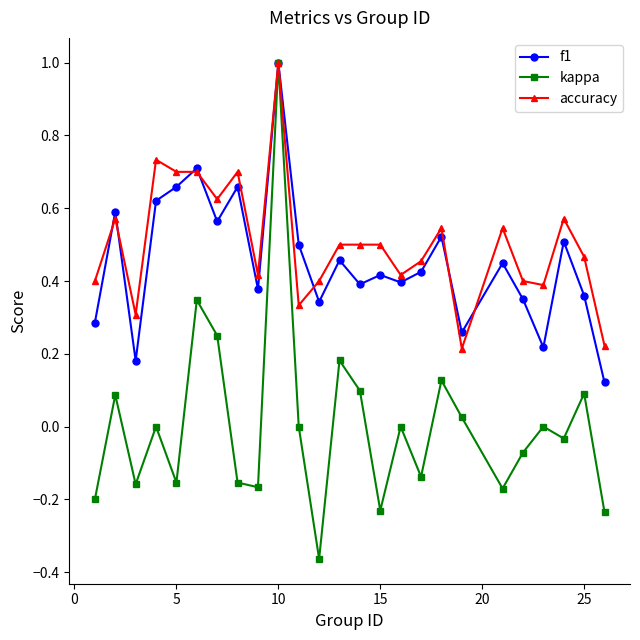

Which series has the largest range (max minus min)?

kappa